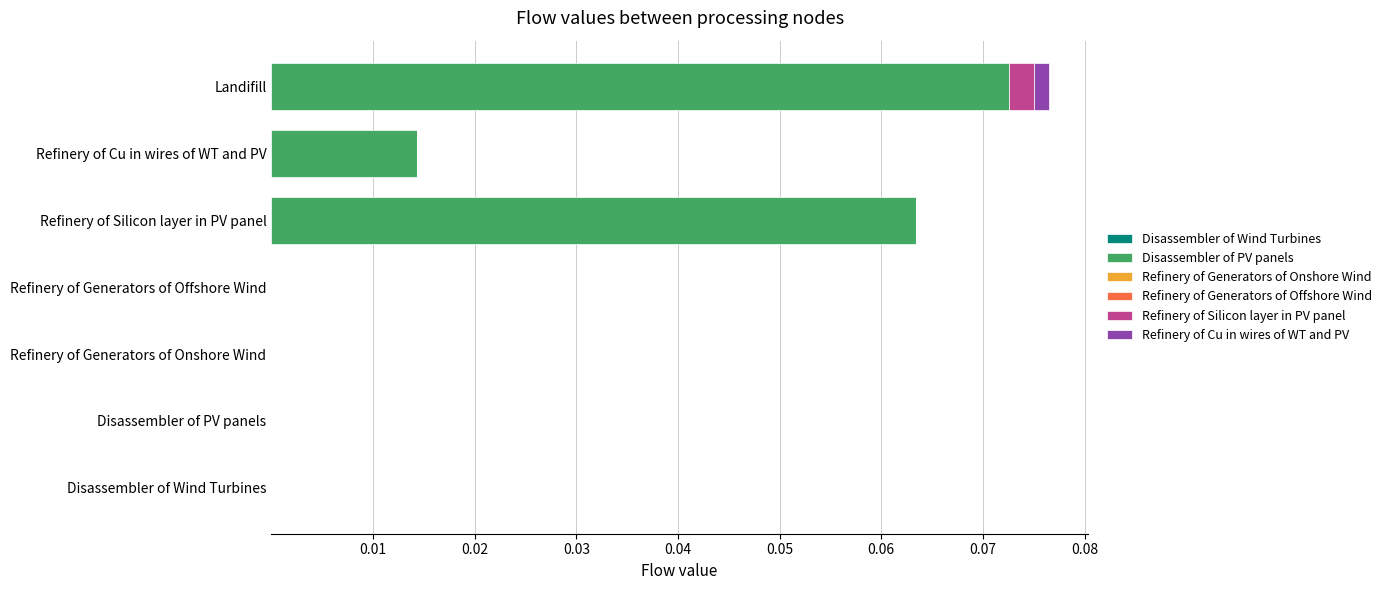

At which category is the sum across all series the highest?

Landifill